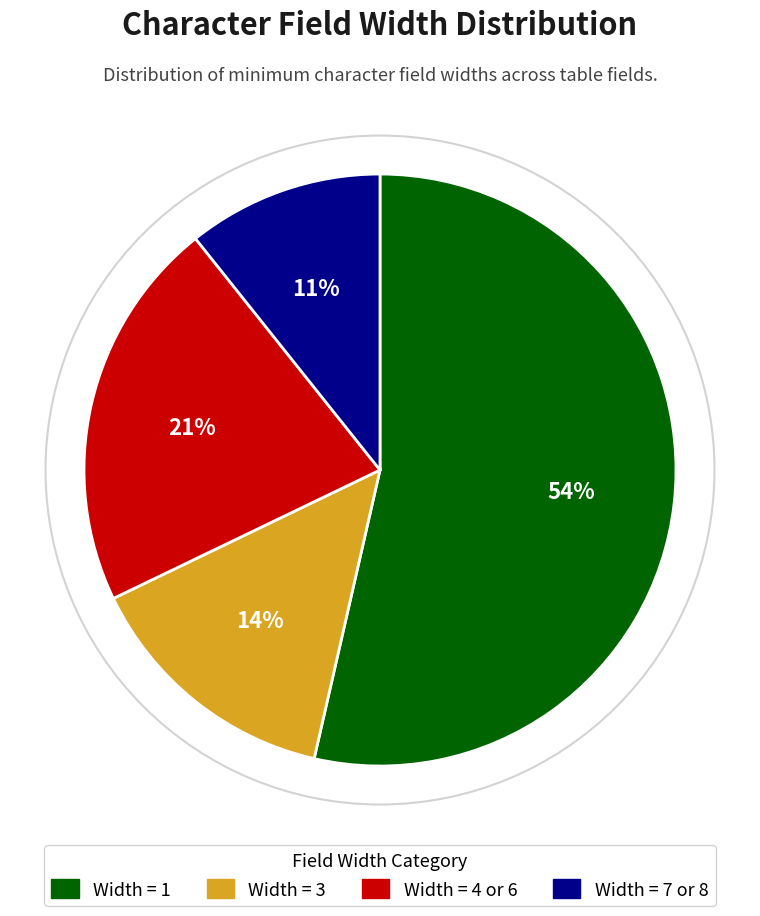

Is there a majority slice in this chart?

Yes